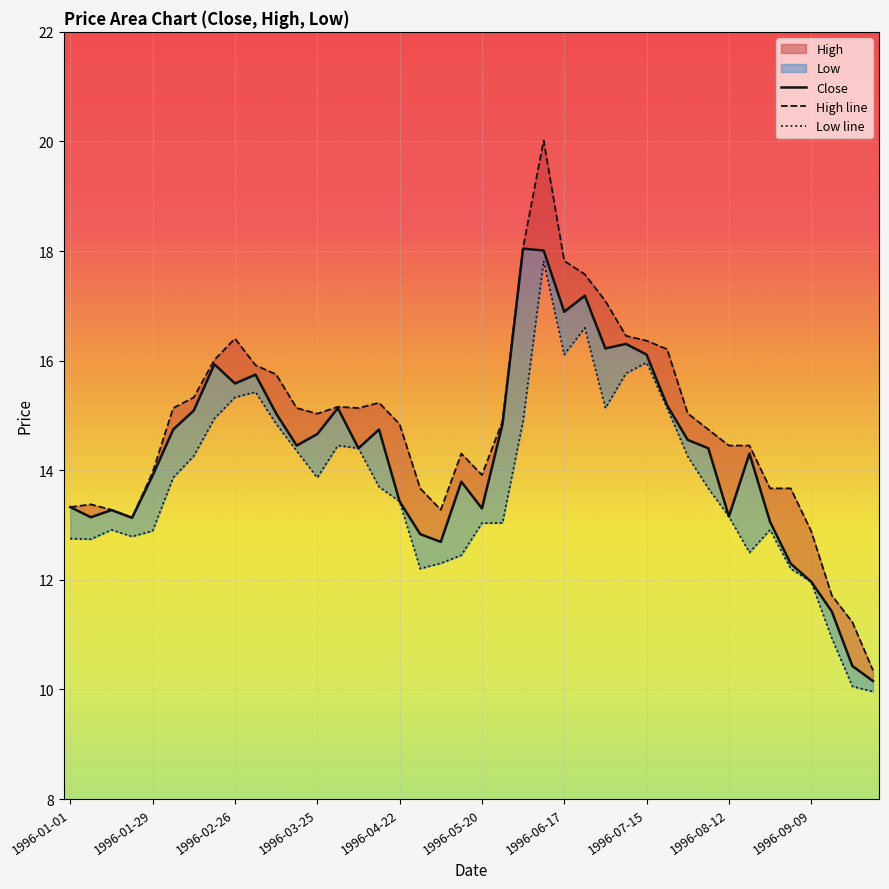

Which series has the widest spread of values?

High